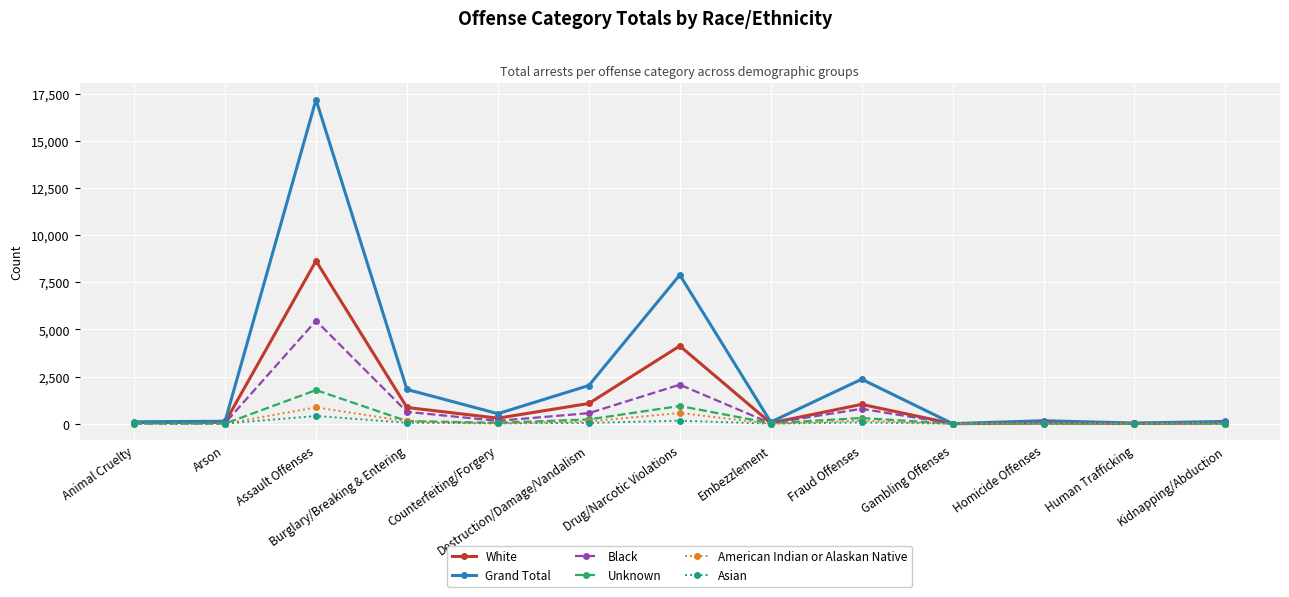

Rank the series by their maximum value, from highest to lowest.

Grand Total, White, Black, Unknown, American Indian or Alaskan Native, Asian